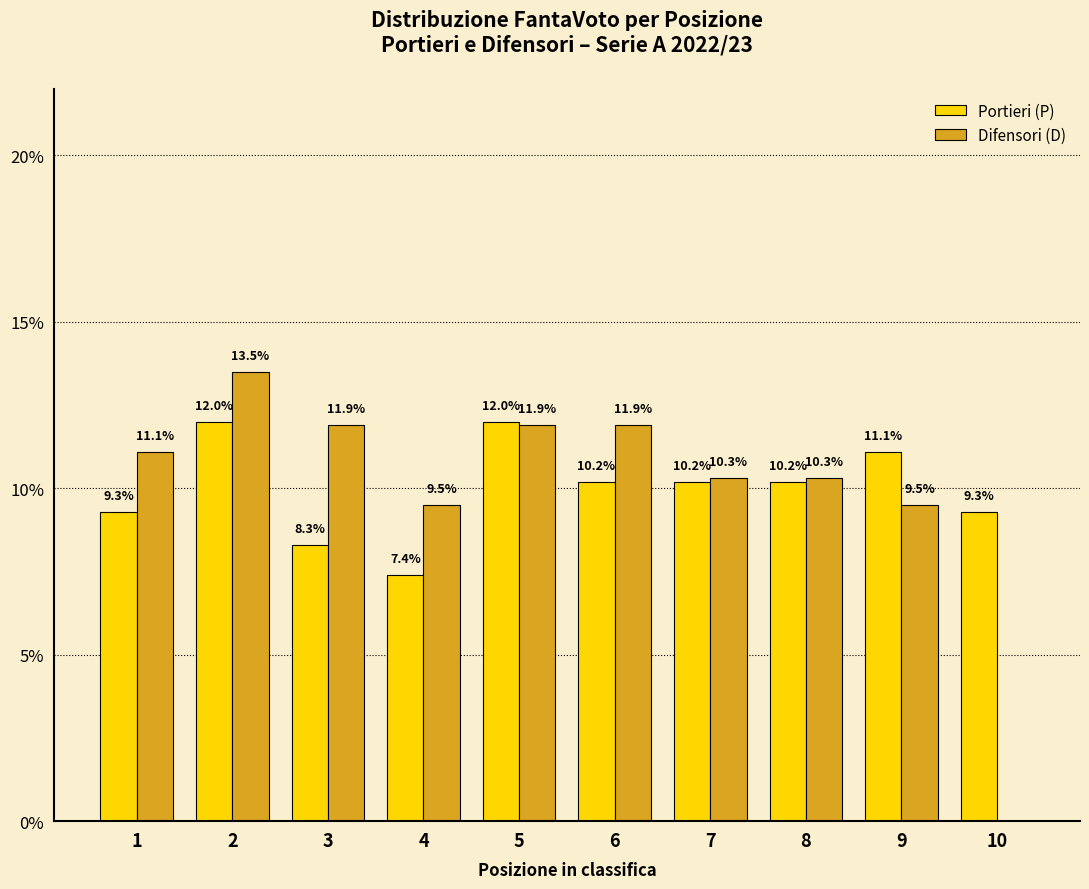

How many groups of bars are there?

10